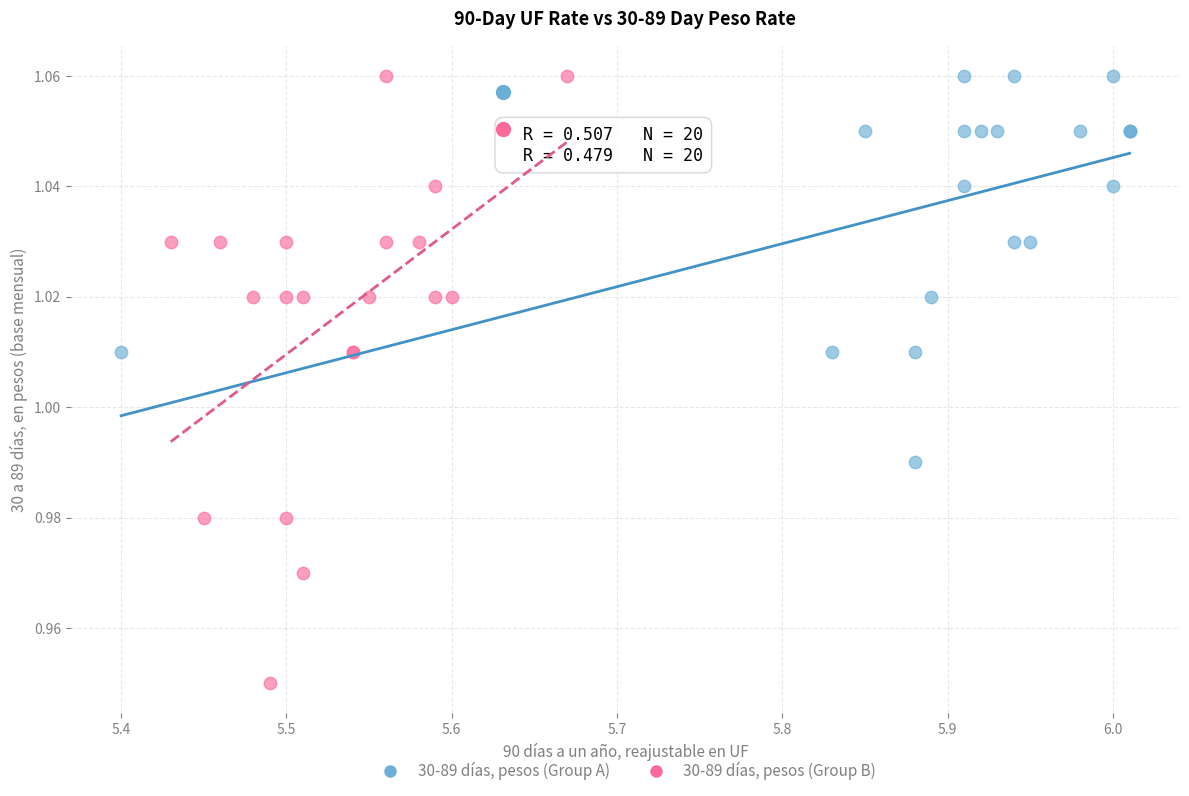

Which series contains the lowest Y value?

30-89 días, pesos (Group B)